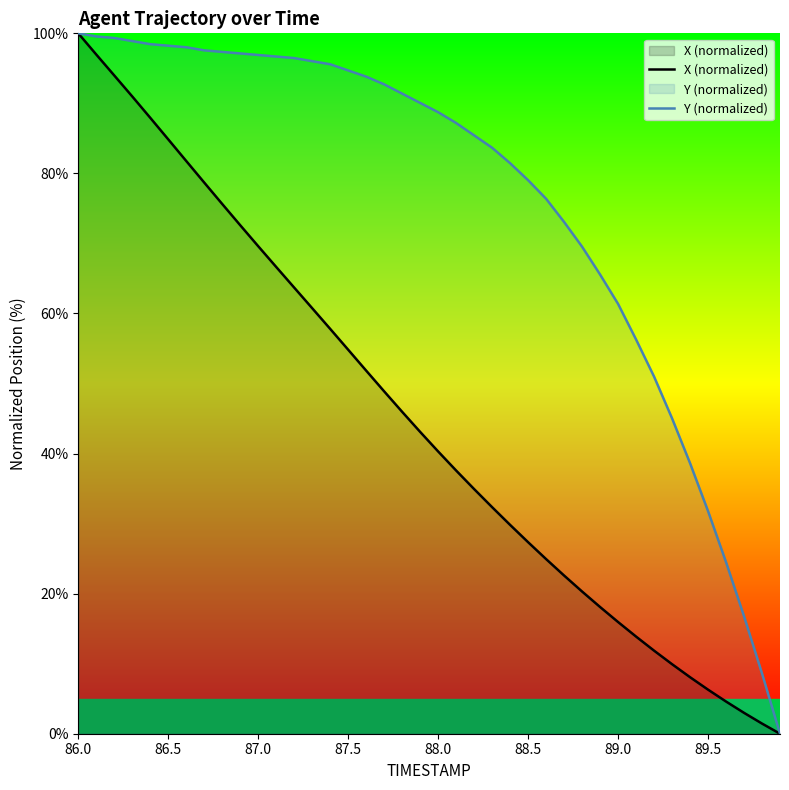

How many data points does each series have?

40